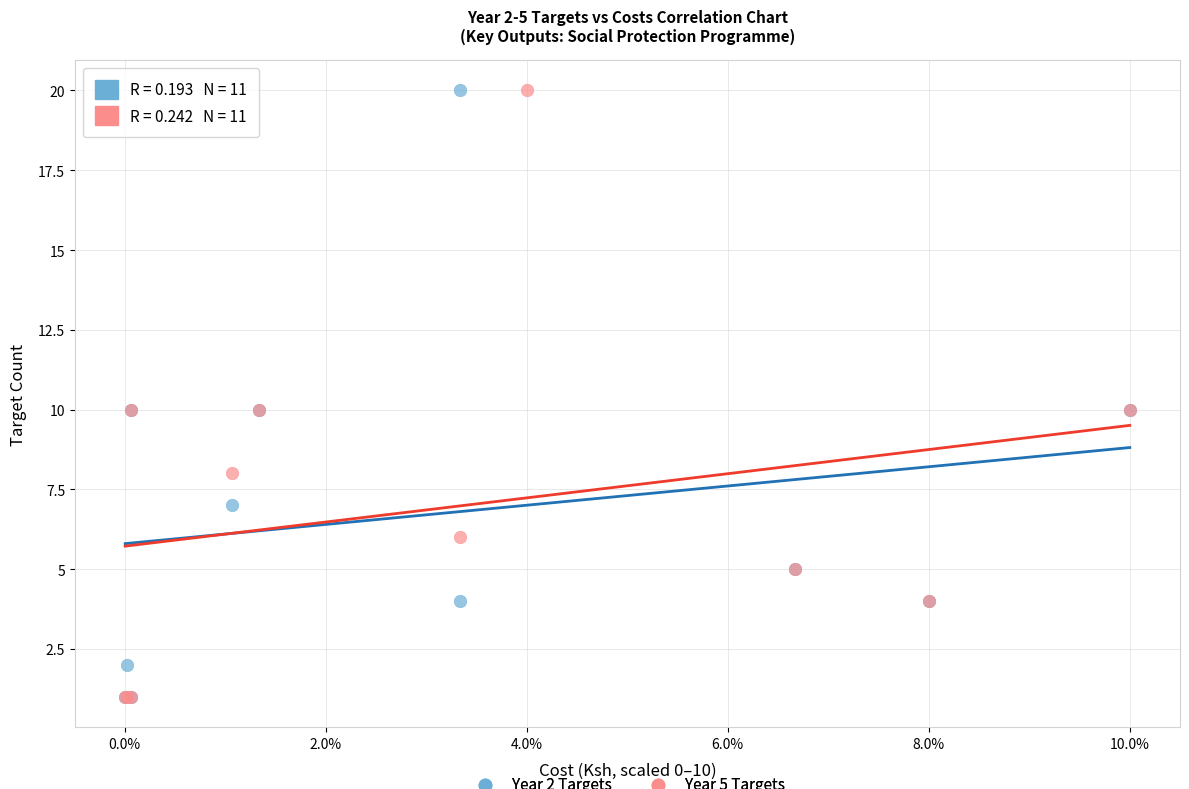

What are all the series names shown in the legend?

Year 2 Targets, Year 5 Targets